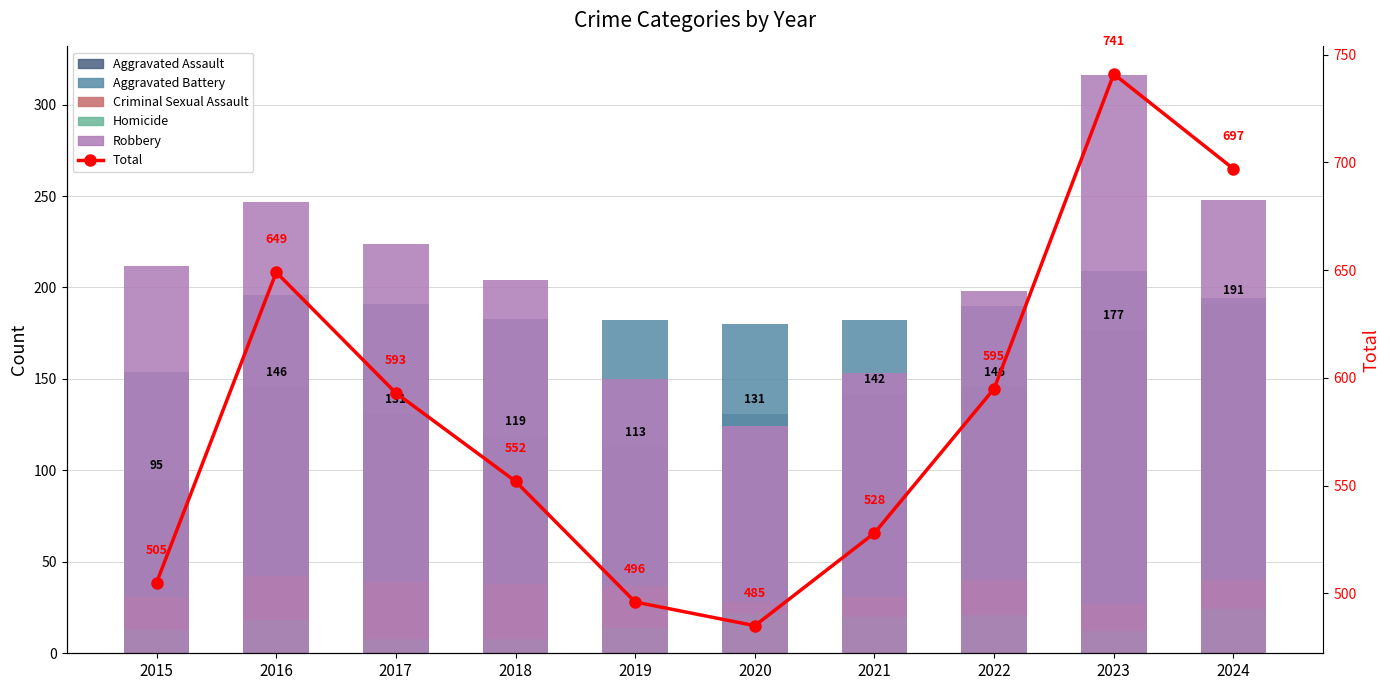

What is the value of the Aggravated Battery bar at the 5th from the left?

182